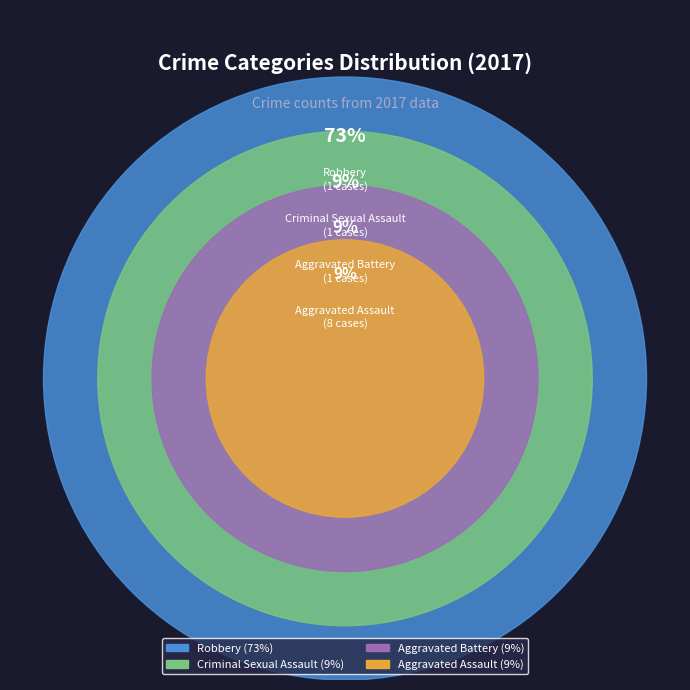

Is it true that Aggravated Battery is 15% of the pie?

False